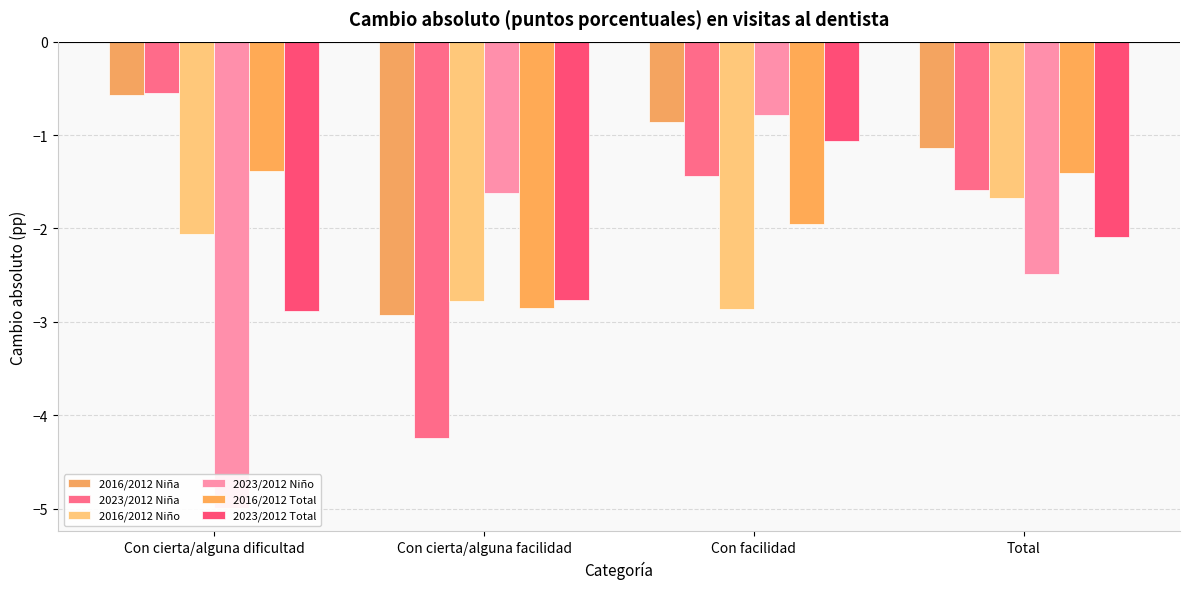

How many bars are there in each group?

6